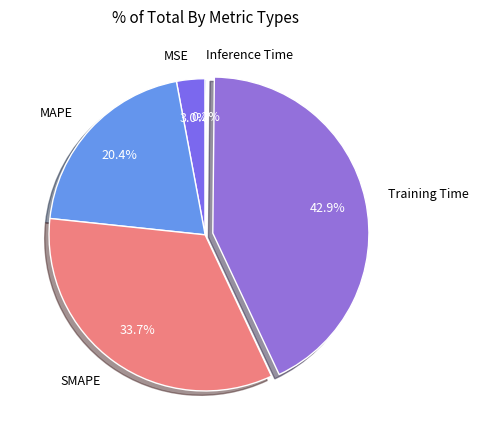

What percentage is NOT represented by MAPE?

79.6%